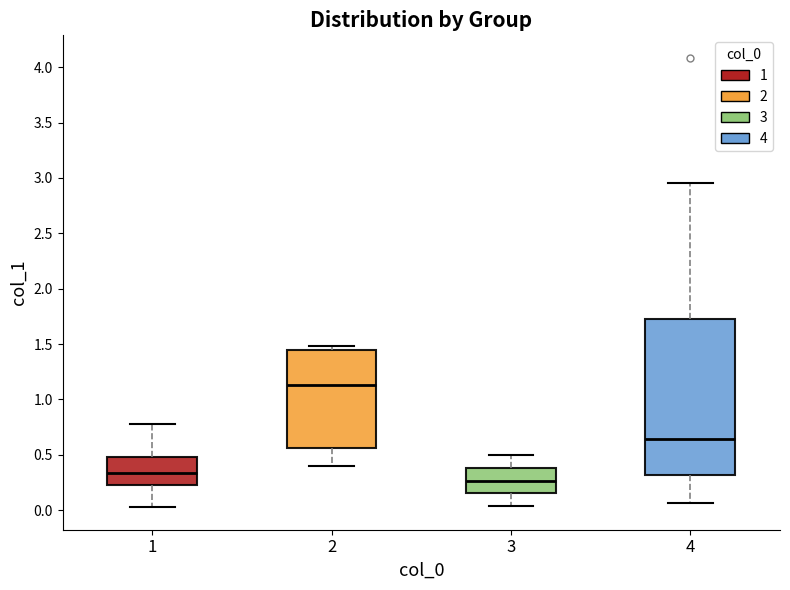

Reading left to right, read every box against the y-axis: the position of its median line, the range the box covers, and the ends of its whiskers. The values are not printed on the chart, so give them approximately, as read against the axis.

1: median 0.35, box 0.25 to 0.50, whiskers 0.05 to 0.80
2: median 1.15, box 0.55 to 1.45, whiskers 0.40 to 1.50
3: median 0.25, box 0.15 to 0.40, whiskers 0.05 to 0.50
4: median 0.65, box 0.30 to 1.75, whiskers 0.05 to 2.95